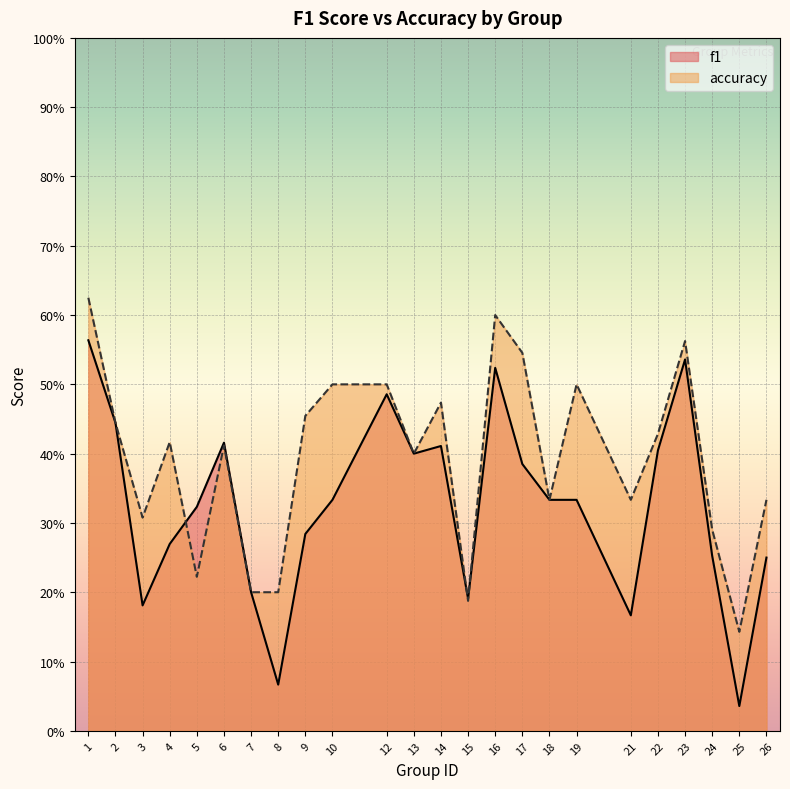

True or false: accuracy has a value of 0.3 at 24.

True